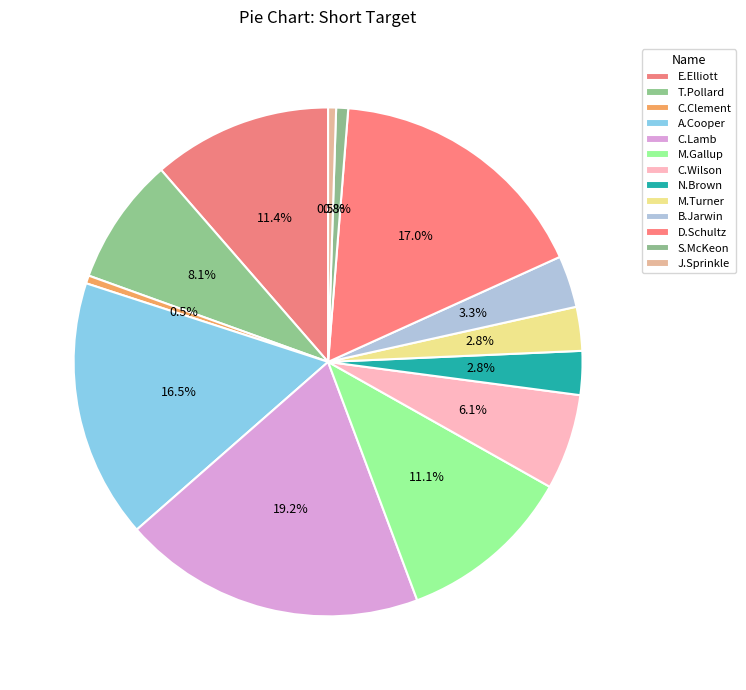

How many slices are in this pie chart?

13